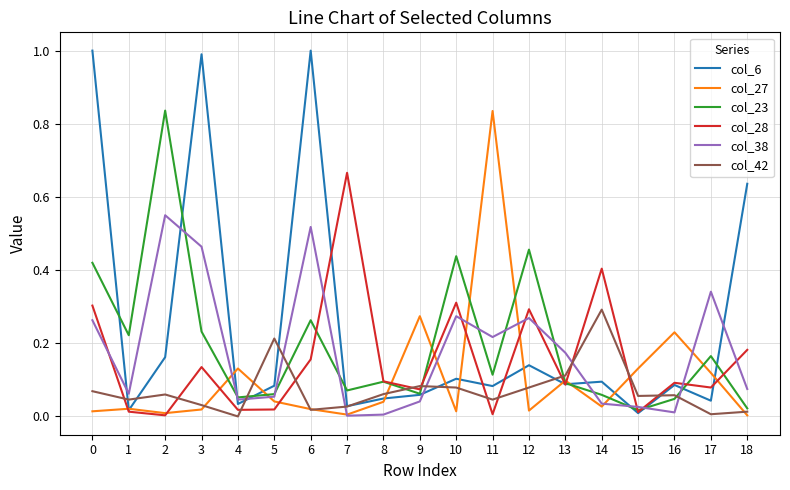

What is the maximum value shown in the chart?

1.0